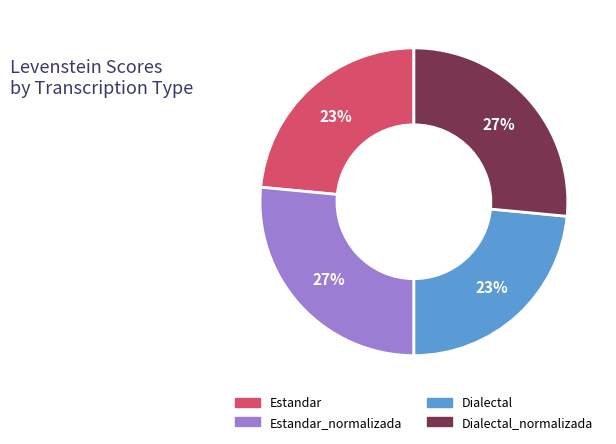

To the nearest percent, what is the combined percentage of Dialectal_normalizada and Estandar?

50%